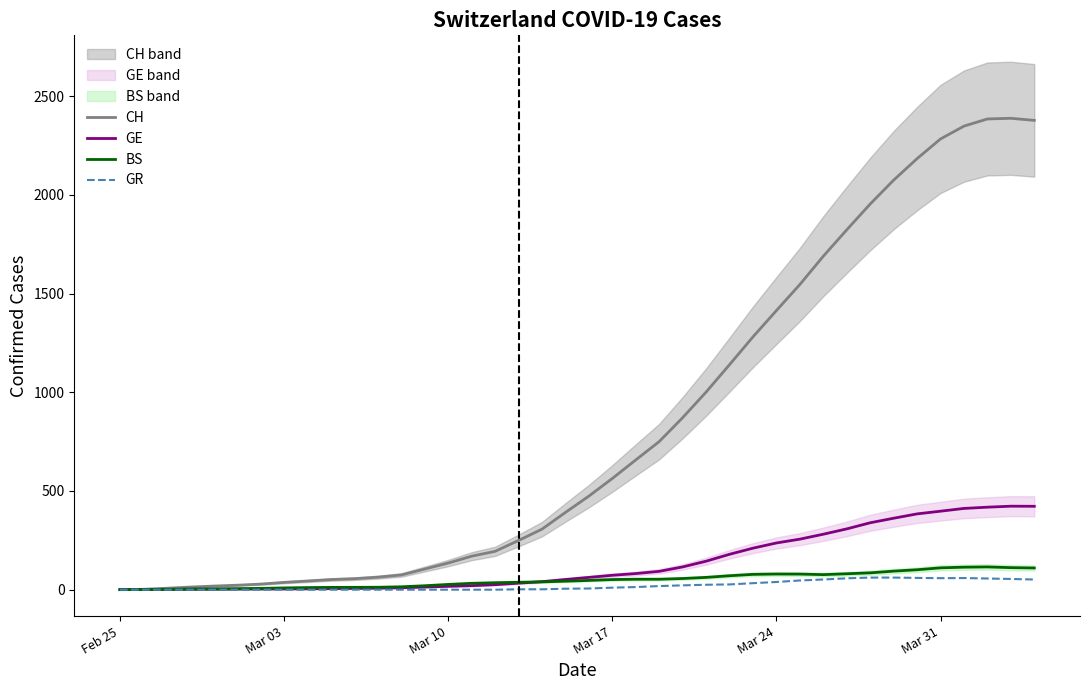

In GR, how many points are higher than both neighbors (excluding endpoints)?

1